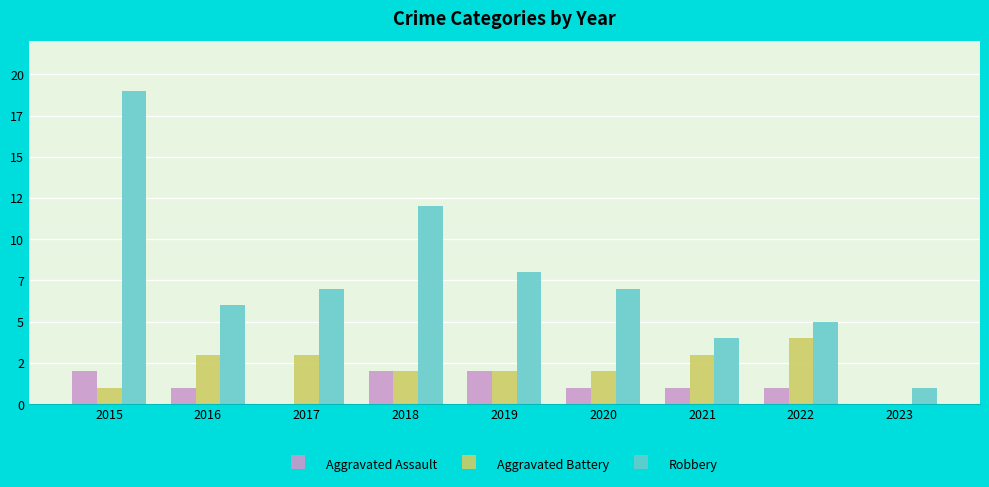

Does the chart contain stacked bars?

No